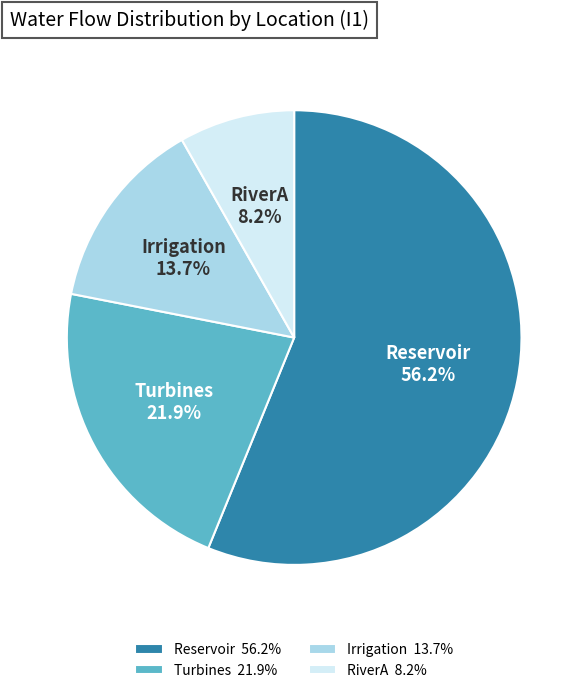

Is Reservoir the majority of the pie?

Yes